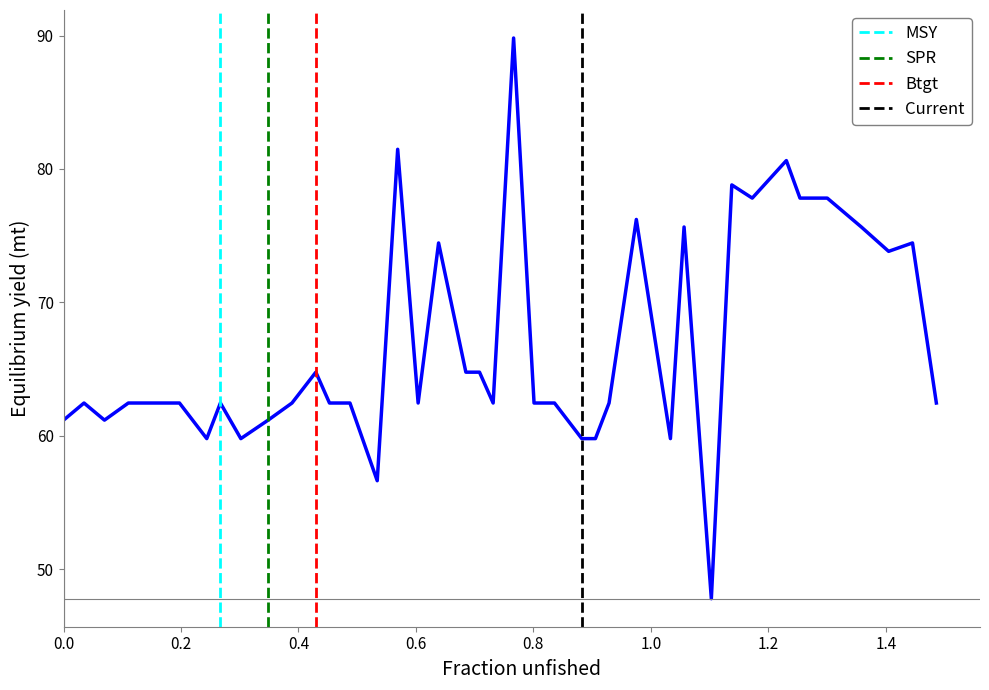

Does the chart have visible grid lines?

No